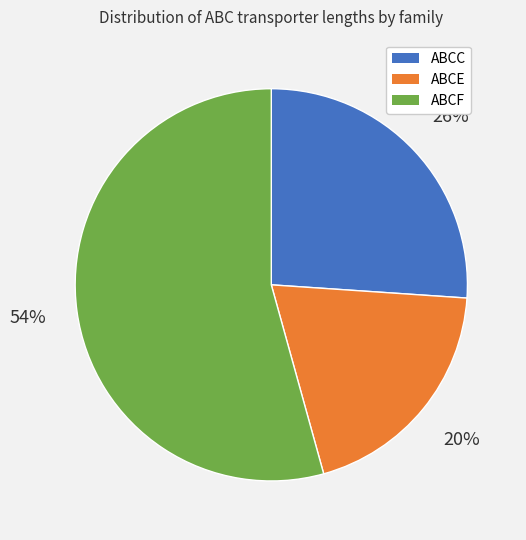

To the nearest percent, what percentage of the pie is ABCE?

20%